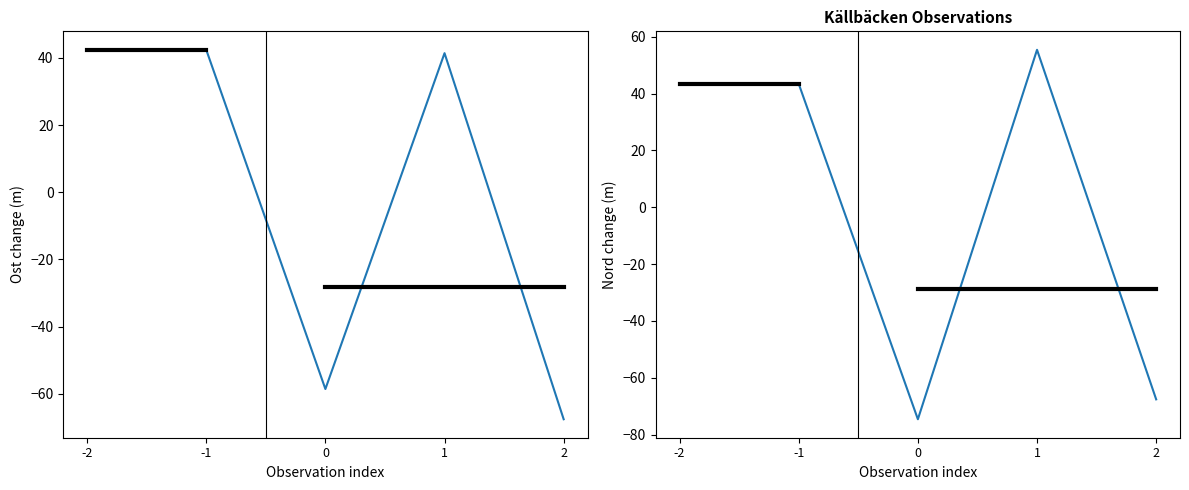

Count the number of data series in this chart.

2